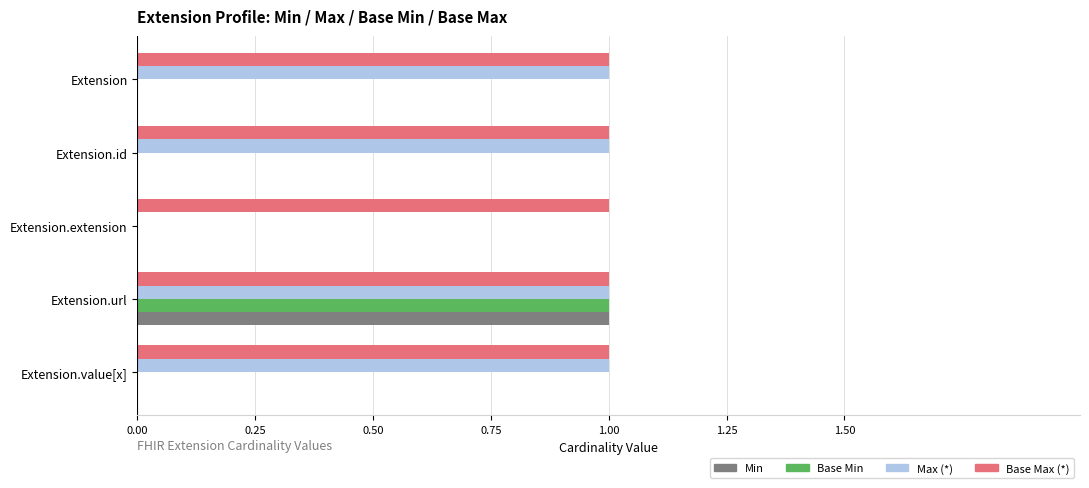

Which category has the highest value in the Base Min series?

Extension.url